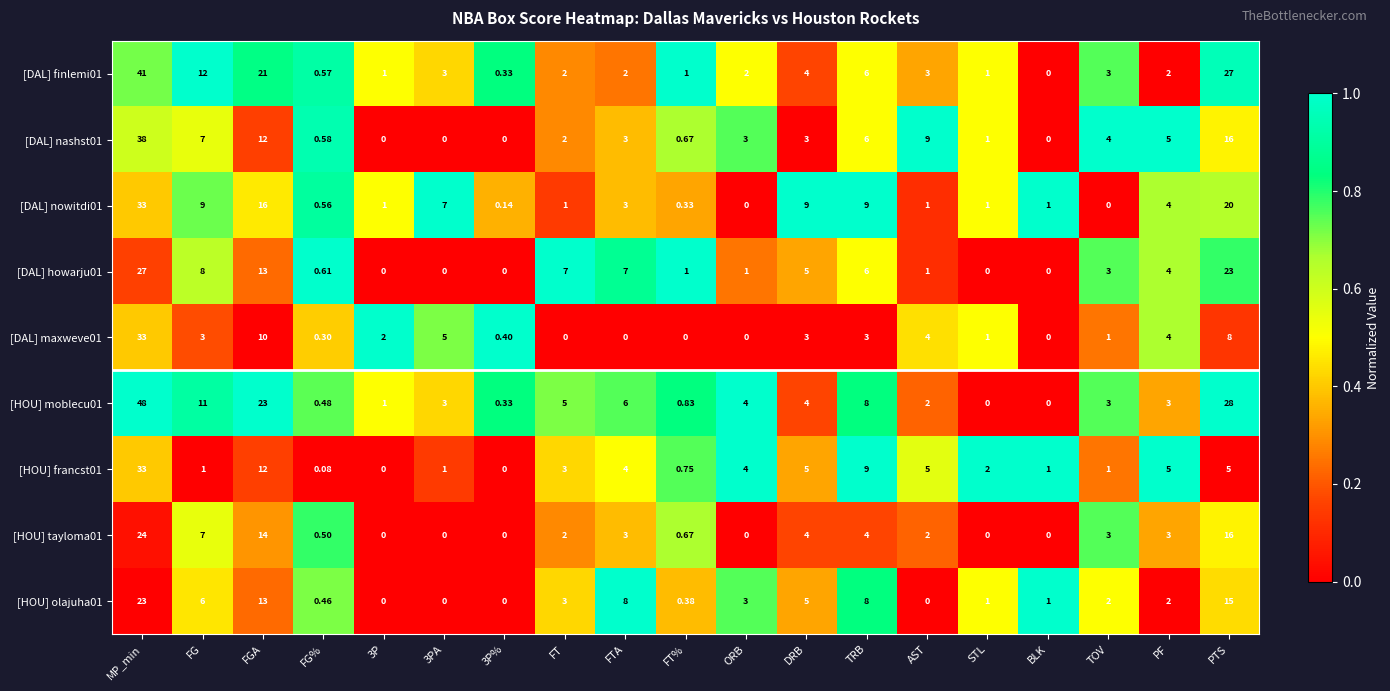

How many categories are shown in the chart?

19